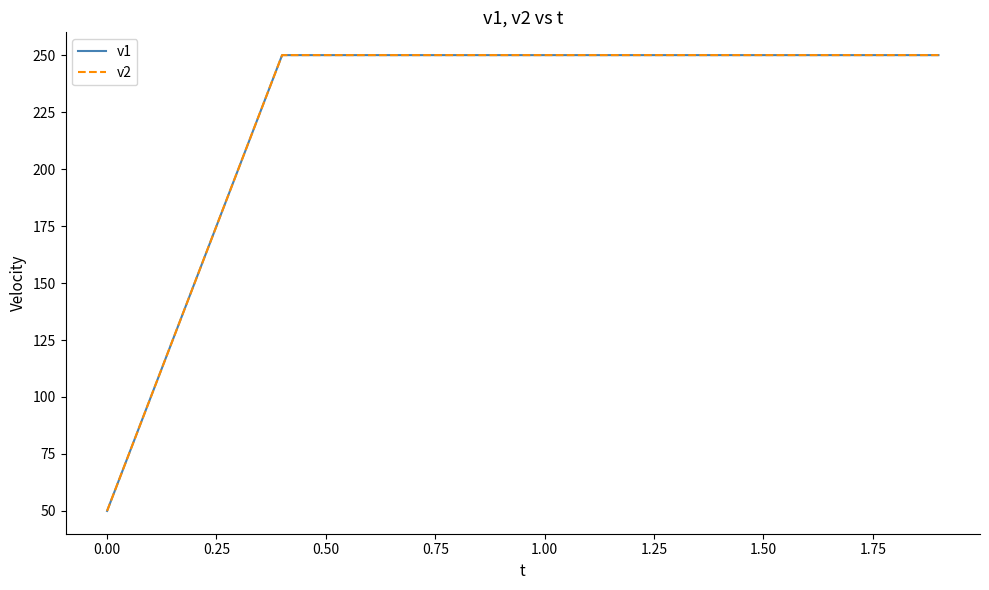

What is the minimum value shown in the chart?

50